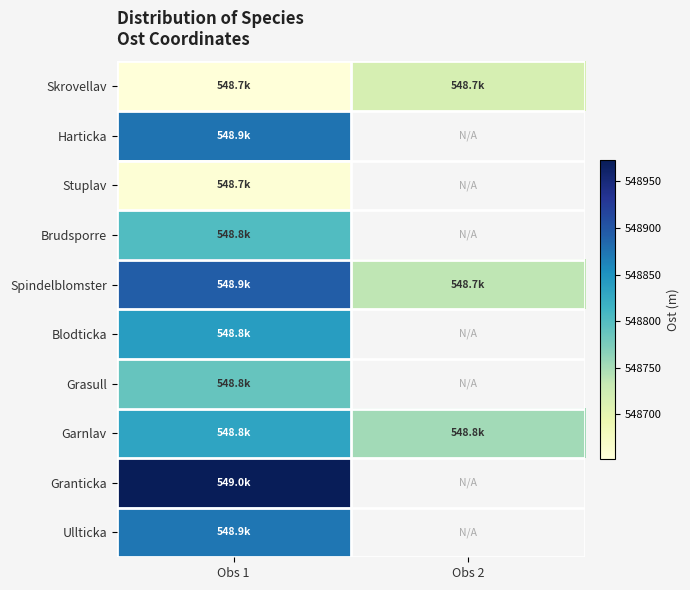

The value of Garnlav at Obs 2 is 750313.1. True or false?

False